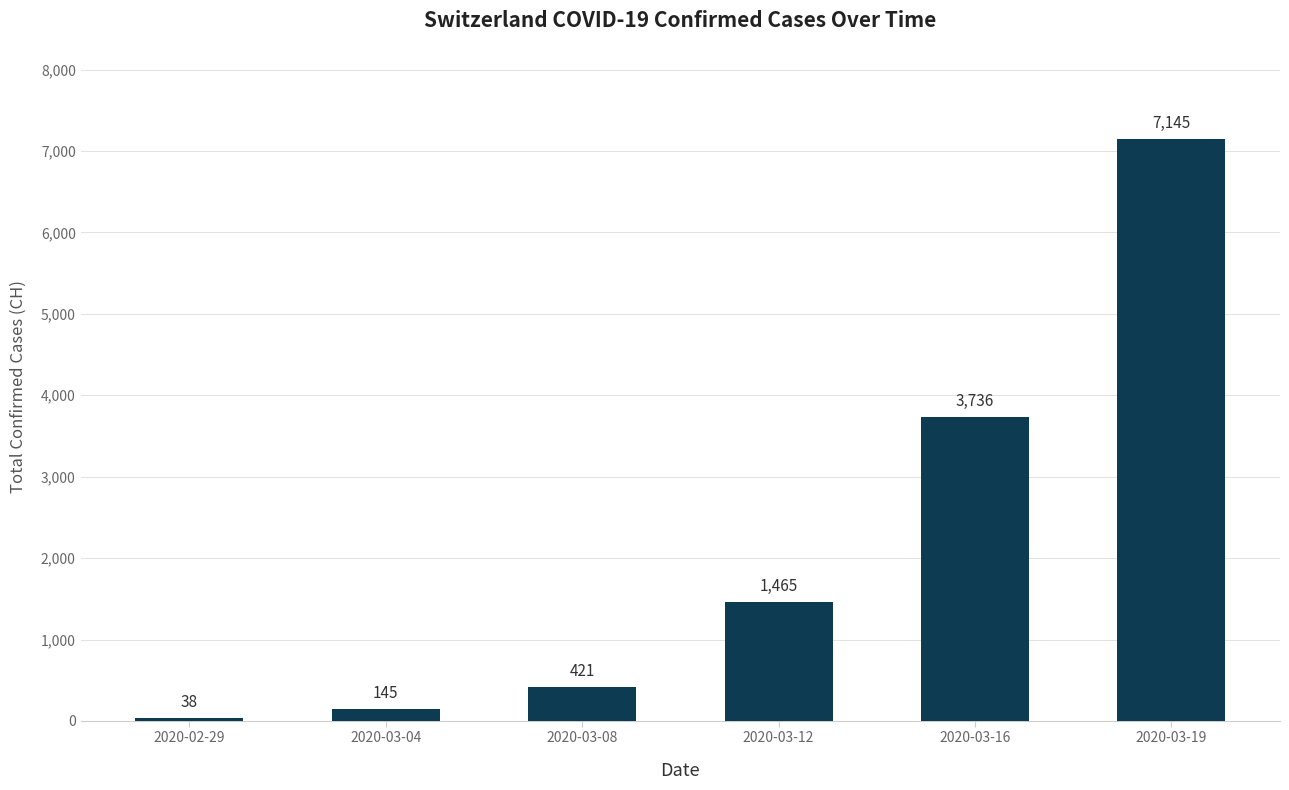

List the labels in order of value, smallest first.

2020-02-29, 2020-03-04, 2020-03-08, 2020-03-12, 2020-03-16, 2020-03-19